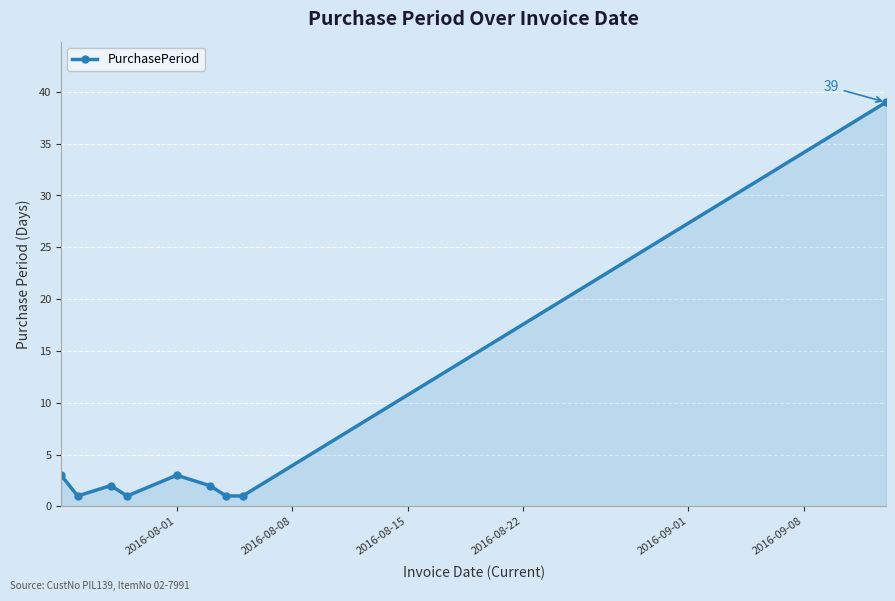

What is the greatest value displayed?

39